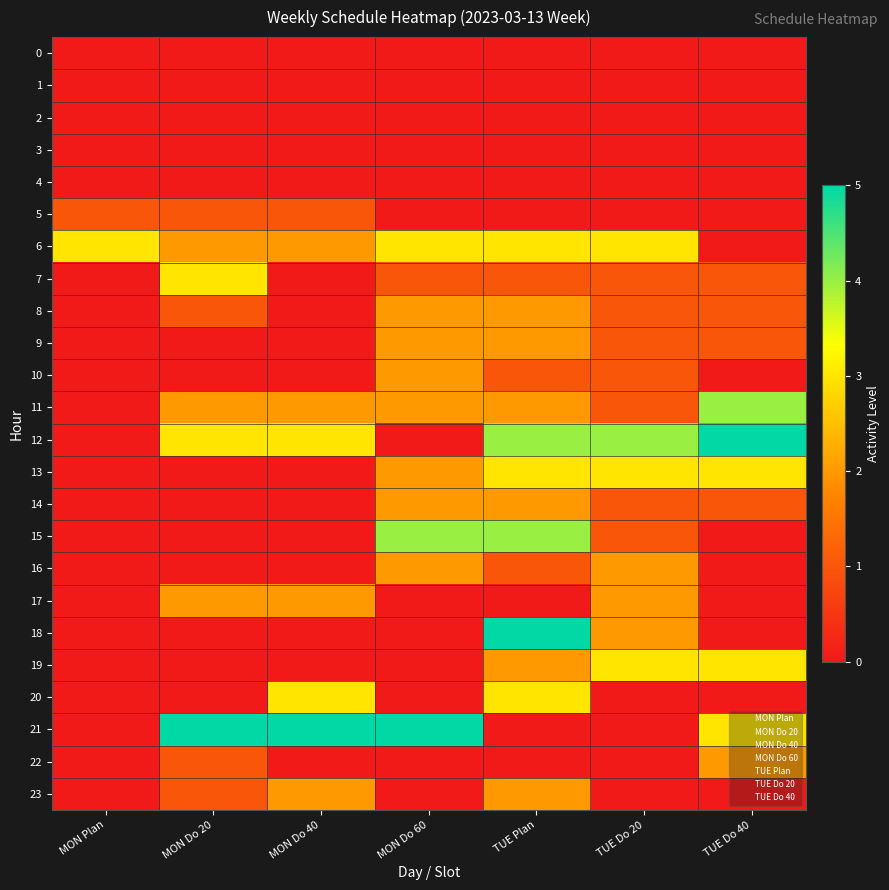

What is the difference between the highest and lowest values at MON Do 20?

5